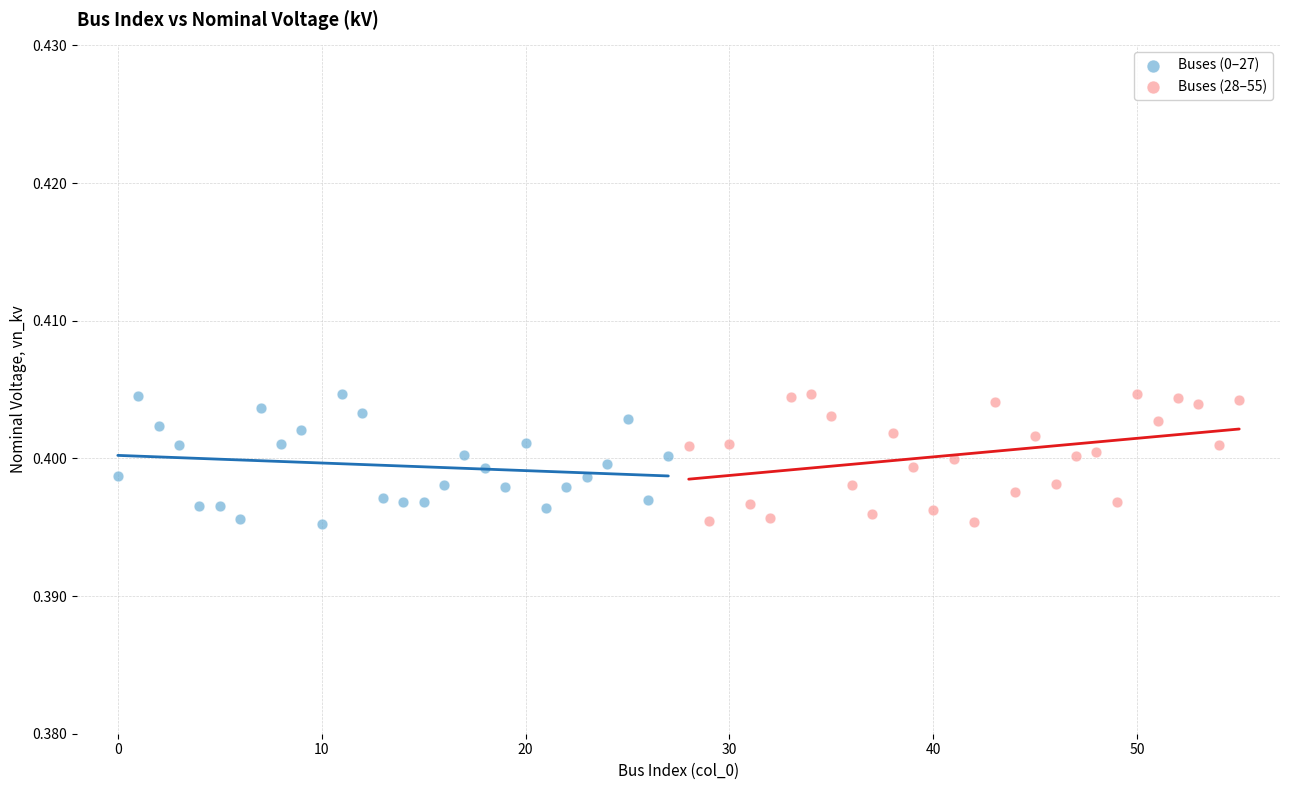

What are all the series names shown in the legend?

Buses (0–27), Buses (28–55)